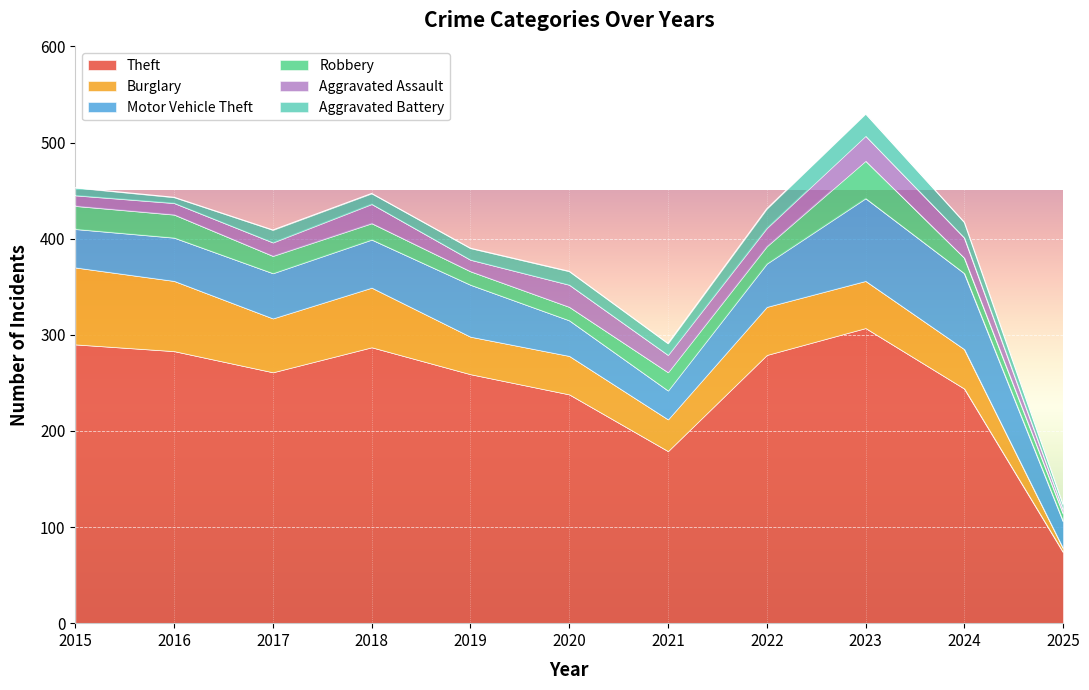

What is the sum of all Theft values?

2701